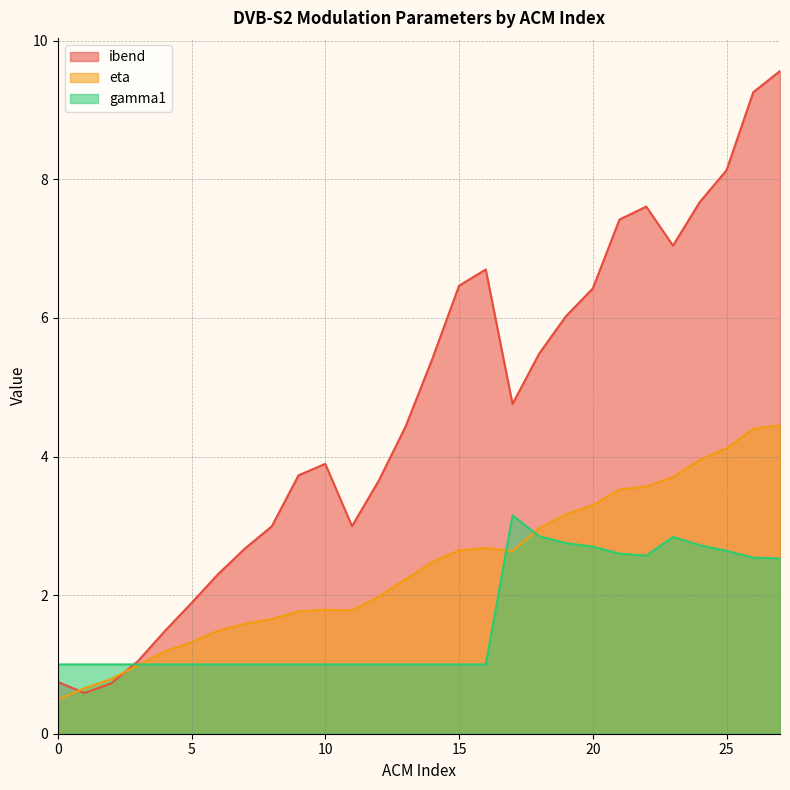

How many interior local peaks does the ibend series have?

3